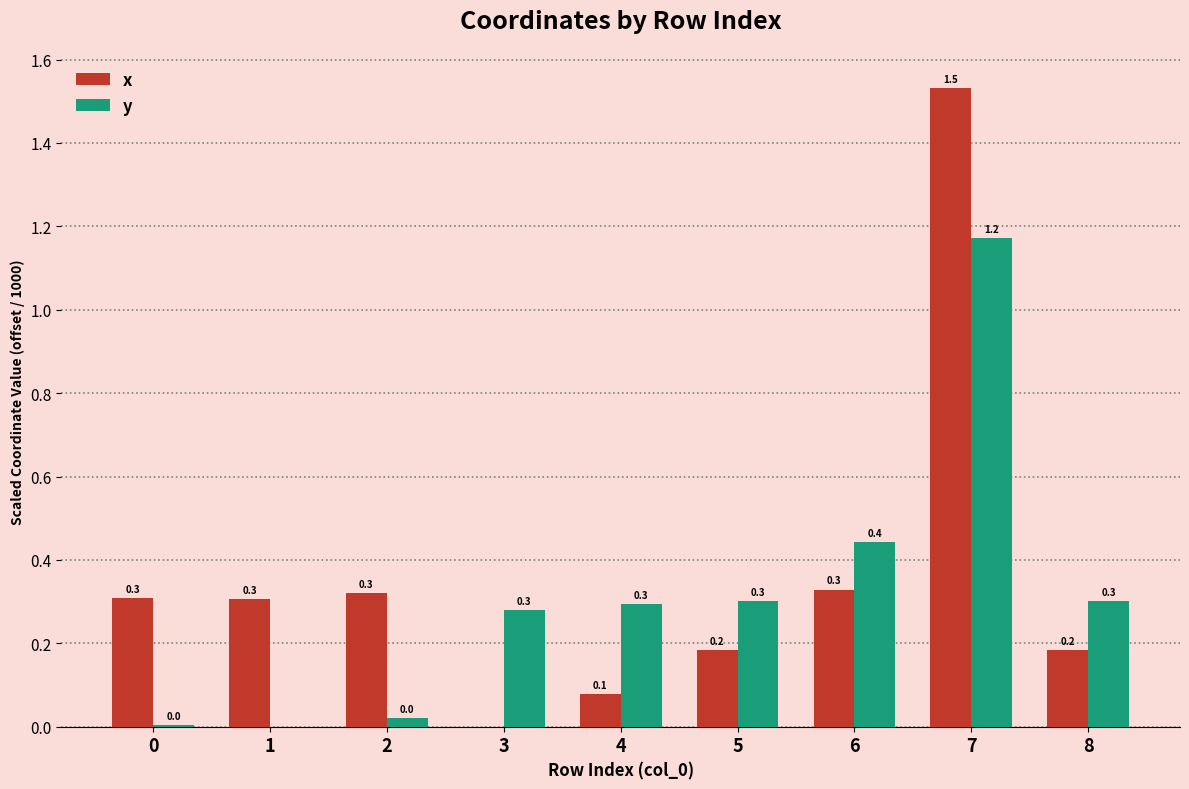

True or false: x has a value of 0.7 at 7.

False